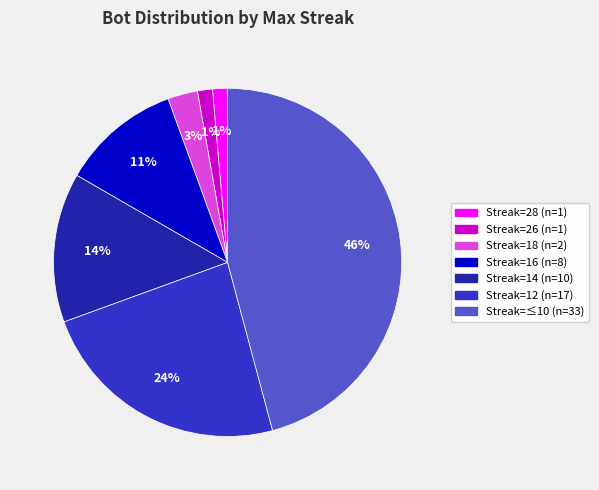

Is there any slice that represents more than half of the pie?

No